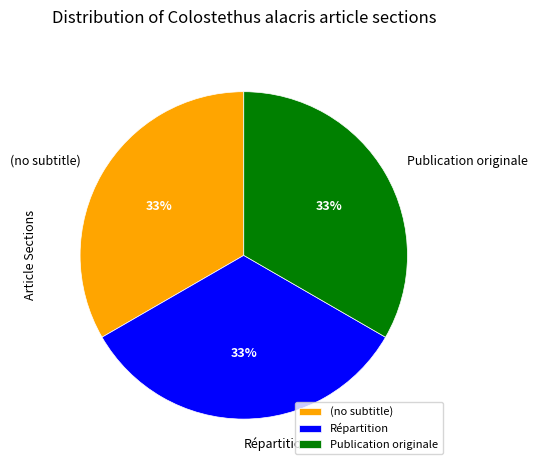

Is there any slice that represents more than half of the pie?

No